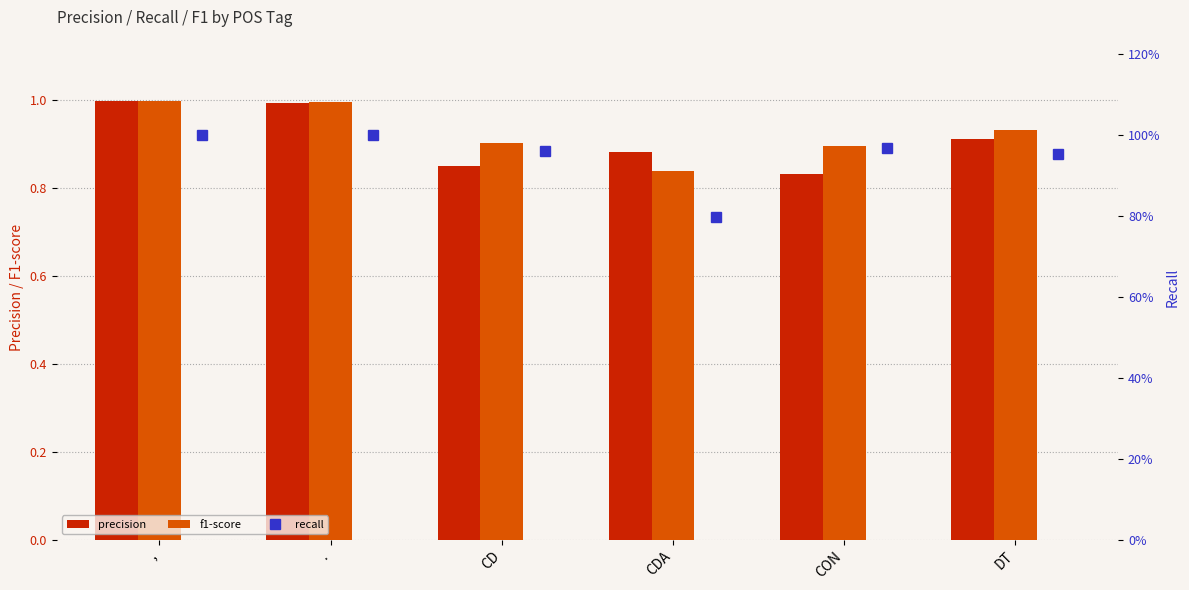

List the series in order of their overall mean, lowest first.

precision, f1-score, recall